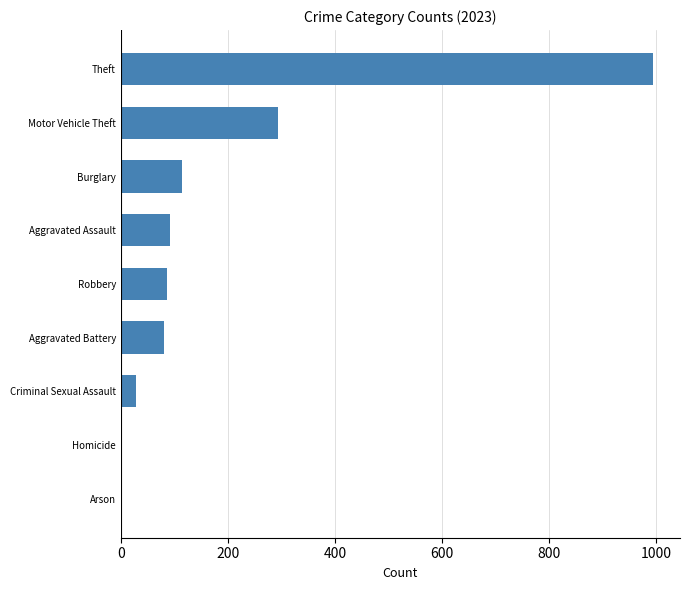

What is the sum of the values at Burglary and Aggravated Assault?

205